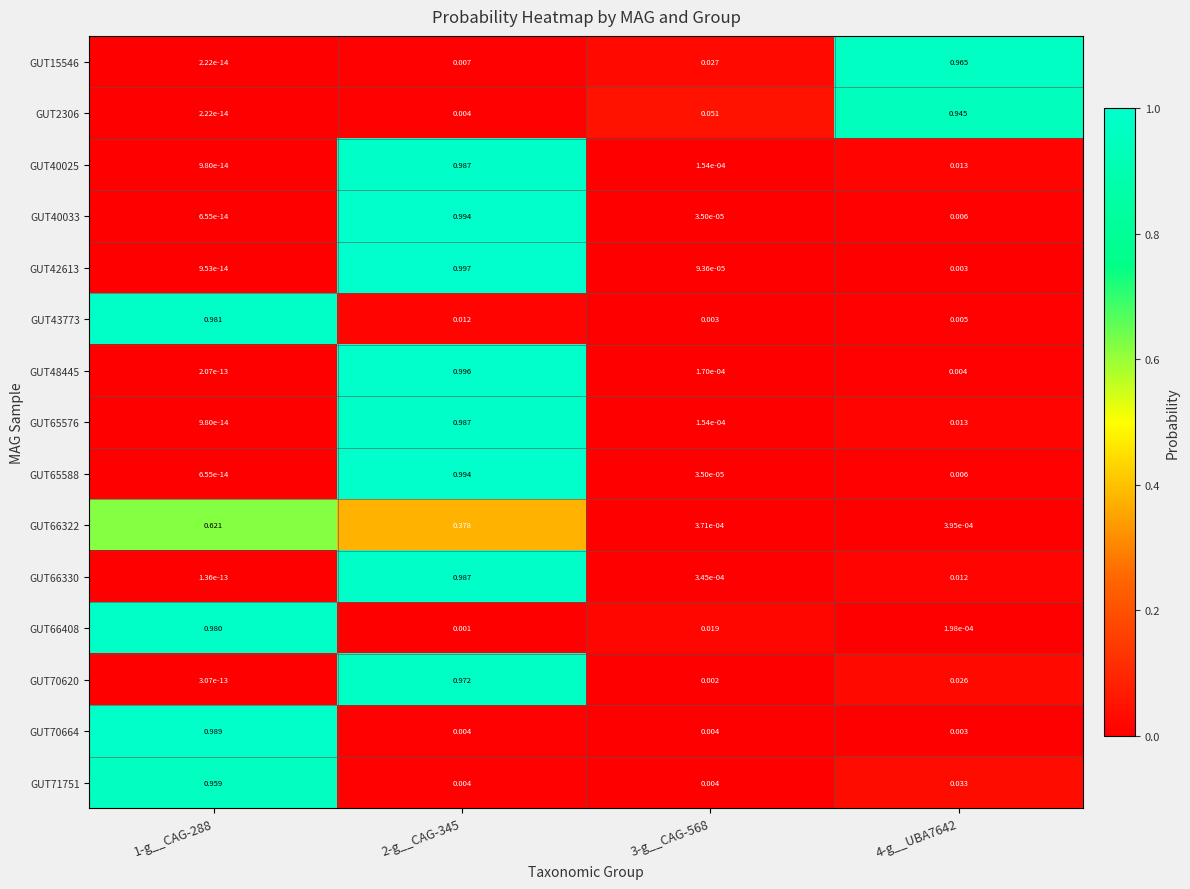

Is the value of GUT42613 at 2-g__CAG-345 greater than the value of GUT65576 at 1-g__CAG-288?

Yes